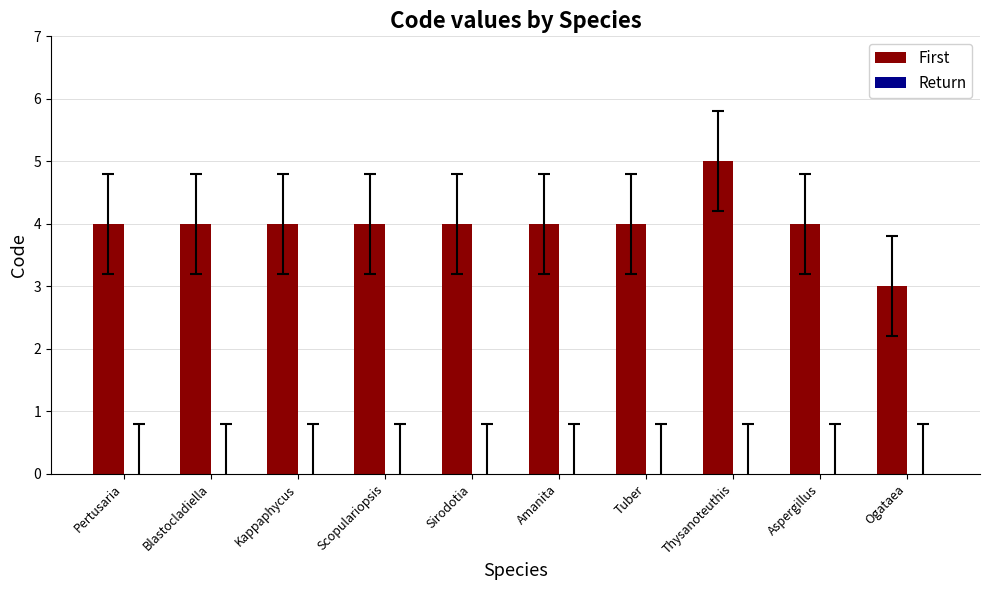

What is the ratio of the value at Scopulariopsis to the value at Thysanoteuthis?

0.8